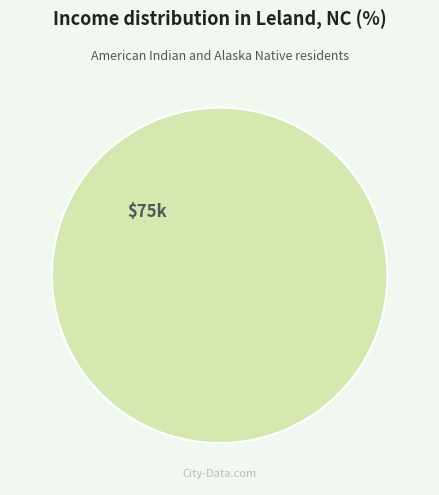

Is there a majority slice in this chart?

Yes